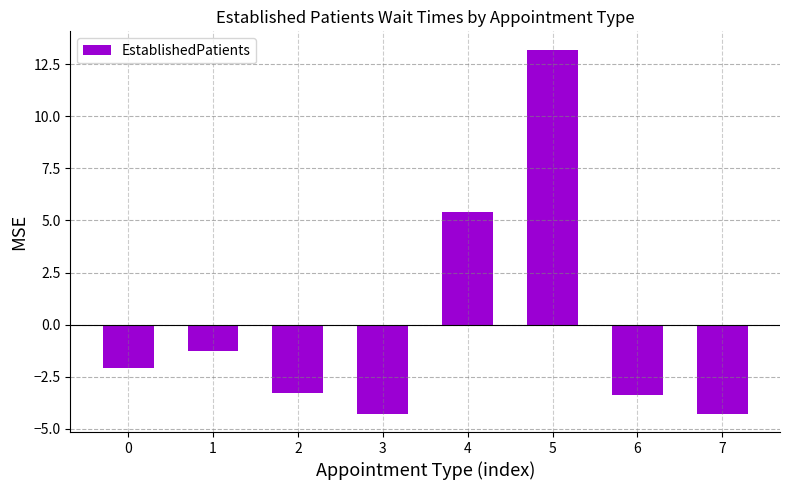

Is it true that the value at 7 is -0.9?

False